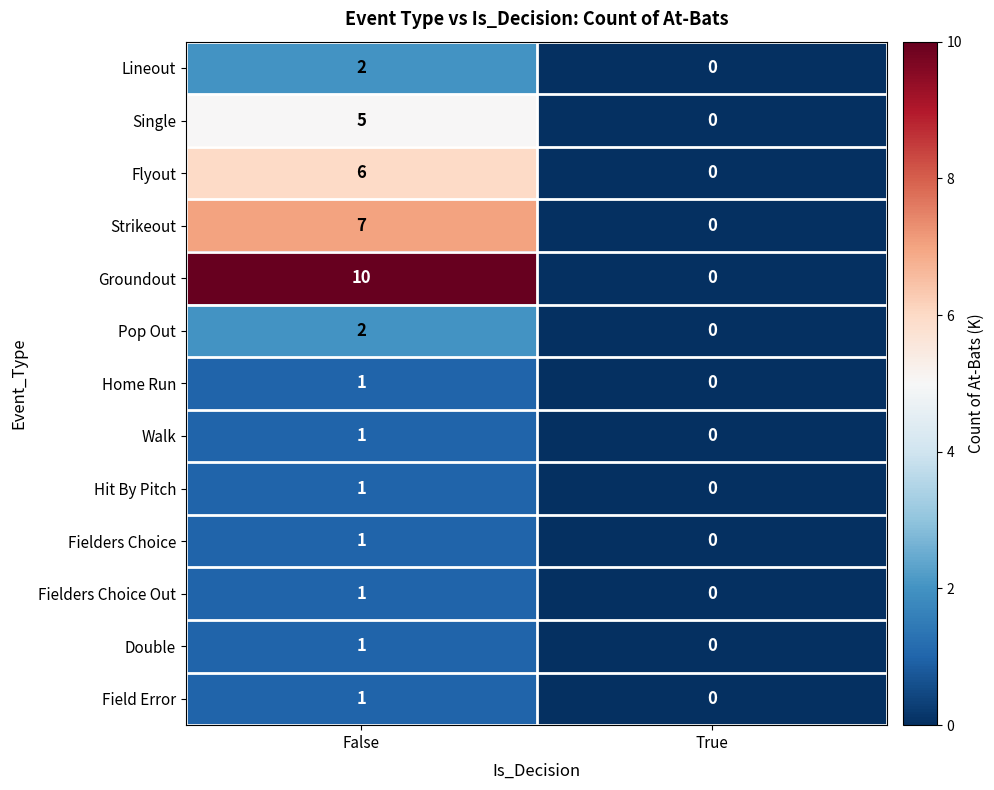

Which series has the widest spread of values?

Groundout